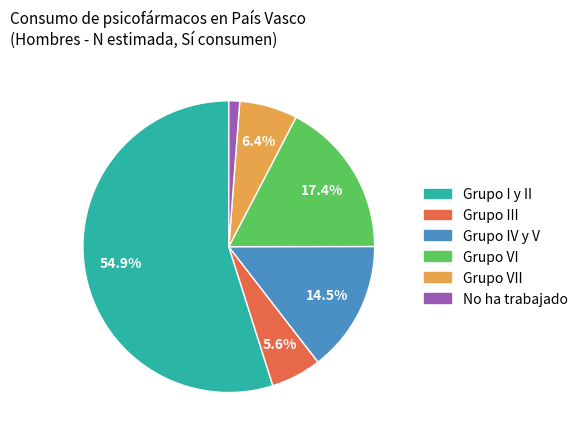

Is there any slice that represents more than half of the pie?

Yes